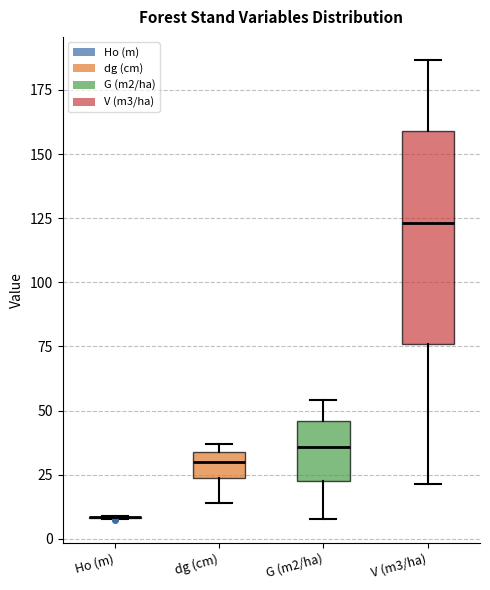

Which box is the tallest, from its lower edge to its upper edge?

V (m3/ha)